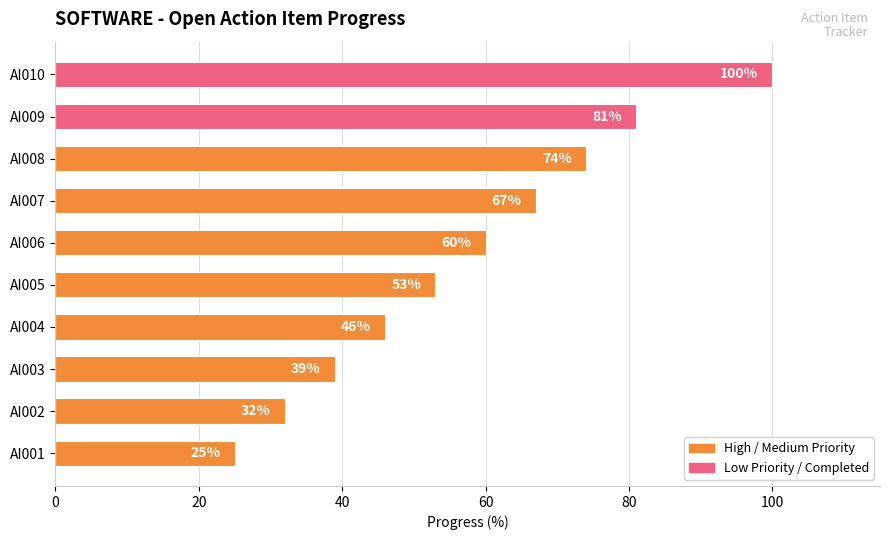

What is the minimum value shown in the chart?

25